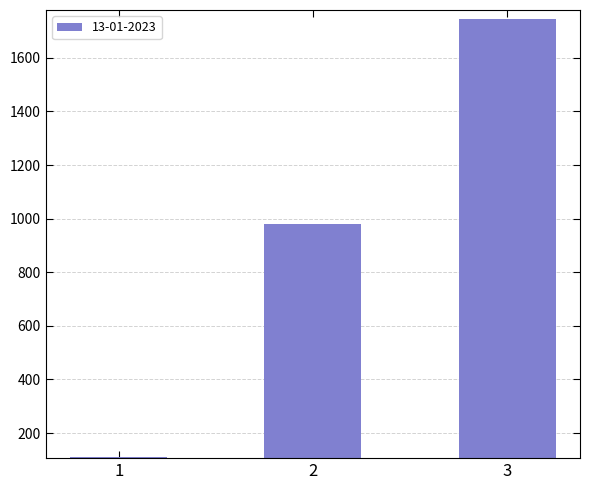

List the labels in order of value, smallest first.

1, 2, 3